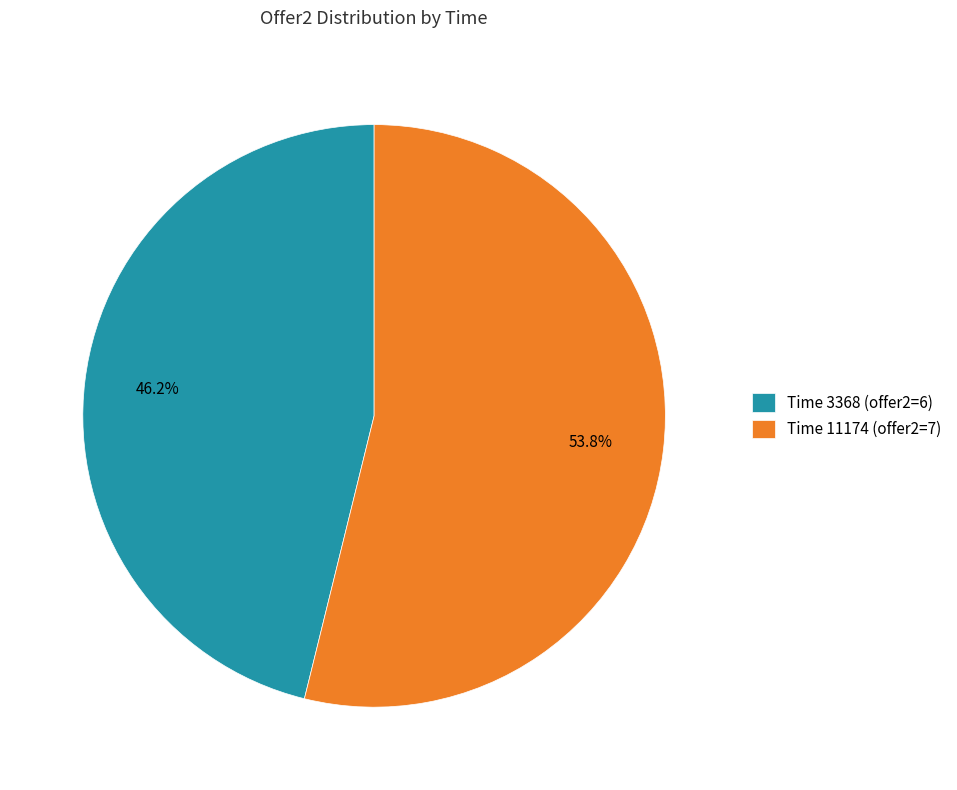

Which category has the biggest portion of the pie?

Time 11174 (offer2=7)